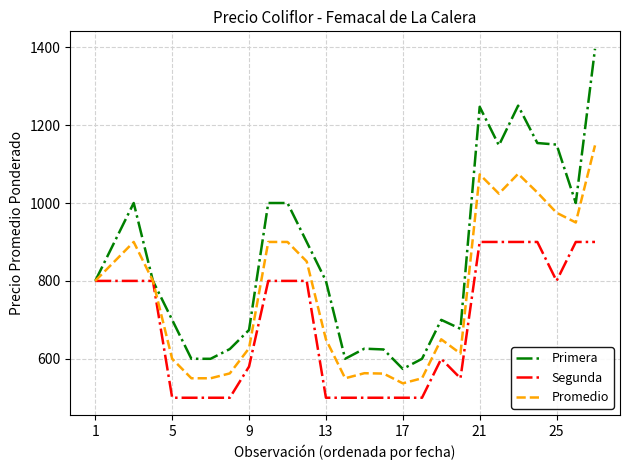

Which series has the largest total across all categories?

Primera